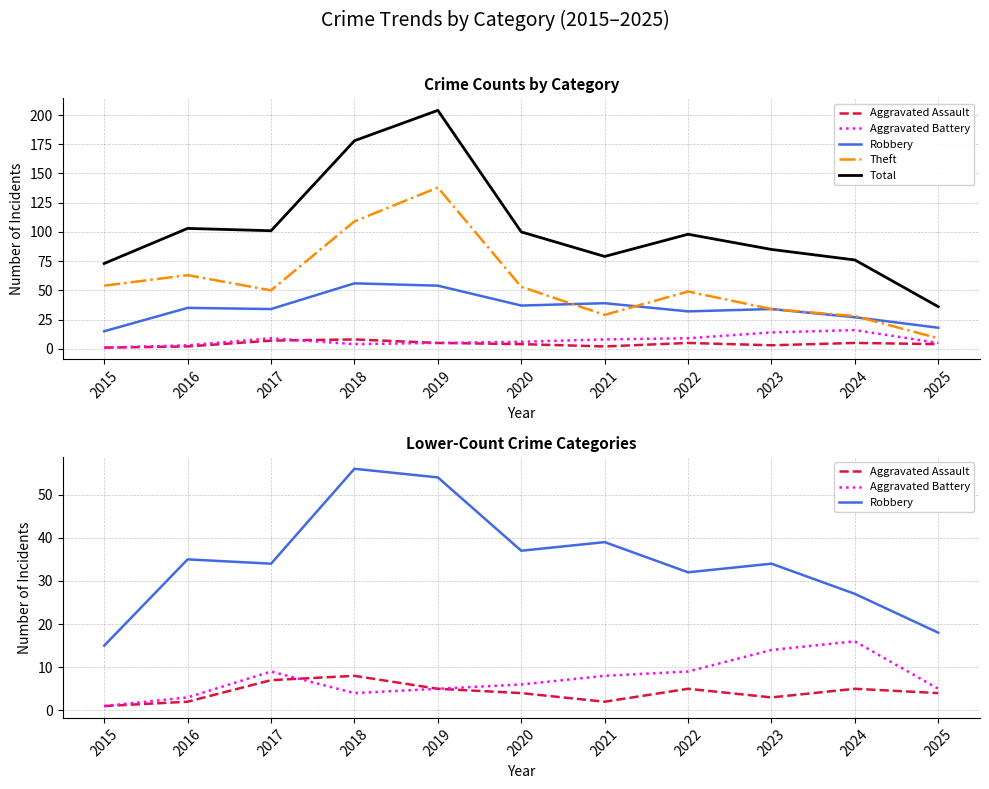

What is the highest value of the Robbery series?

56